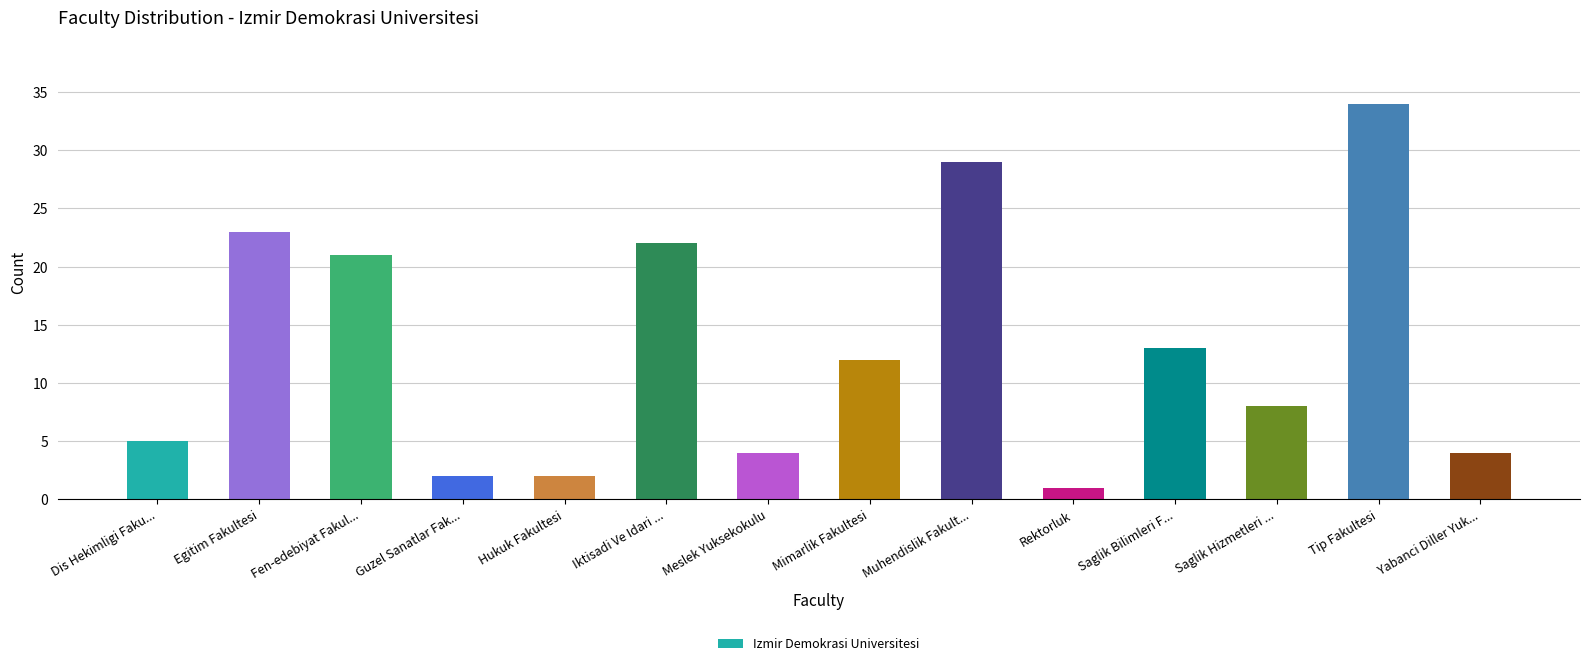

Reading right to left, what are all the values shown in this chart?

4	34	8	13	1	29	12	4	22	2	2	21	23	5